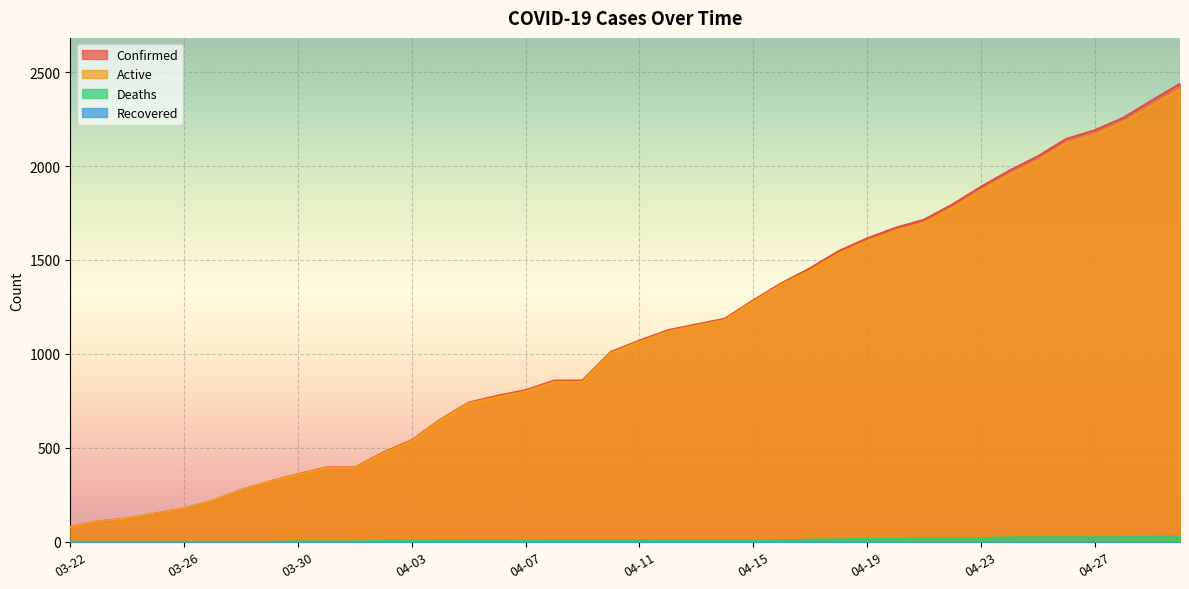

True or false: Confirmed has a value of 396 at 04-01.

True